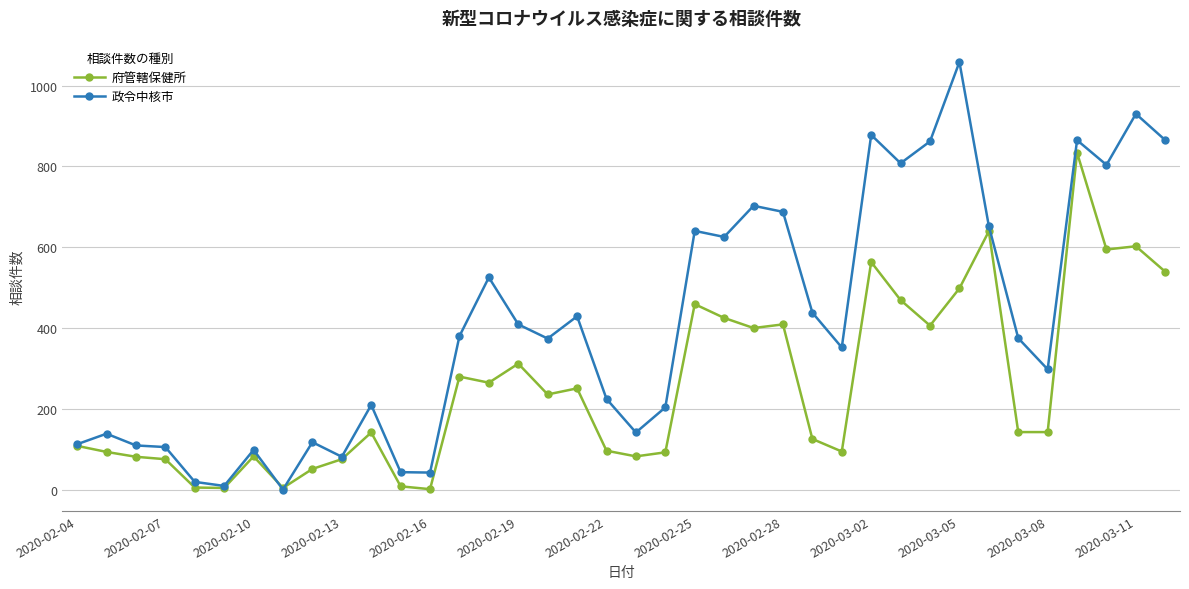

List the series in order of their peak value, highest first.

政令中核市, 府管轄保健所